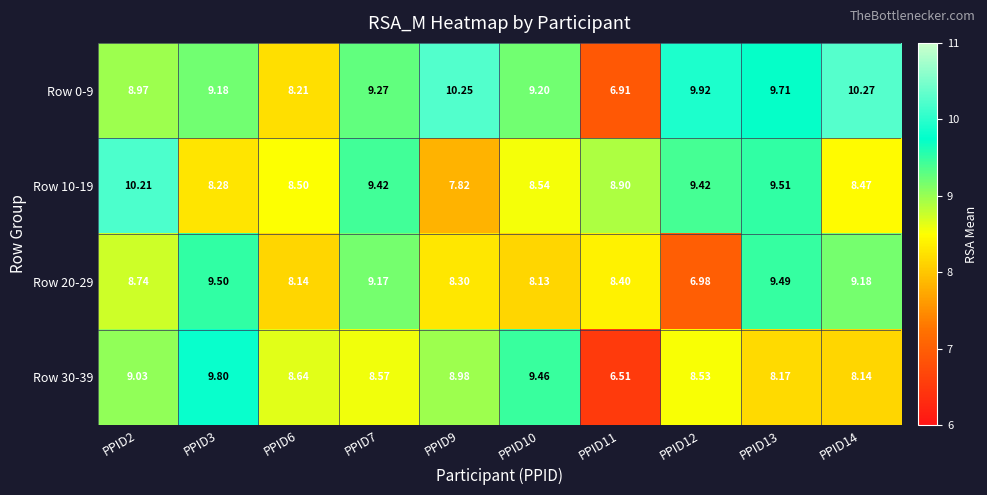

Is the value of Row 20-29 at PPID3 greater than the value of Row 10-19 at PPID7?

Yes